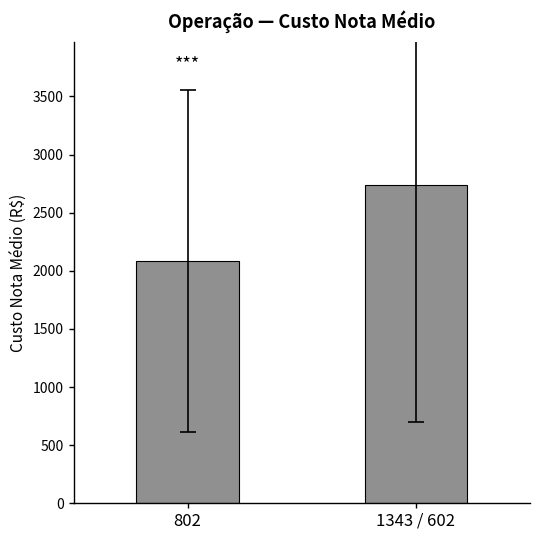

True or false: the data shows 2987.7 at 802.

False